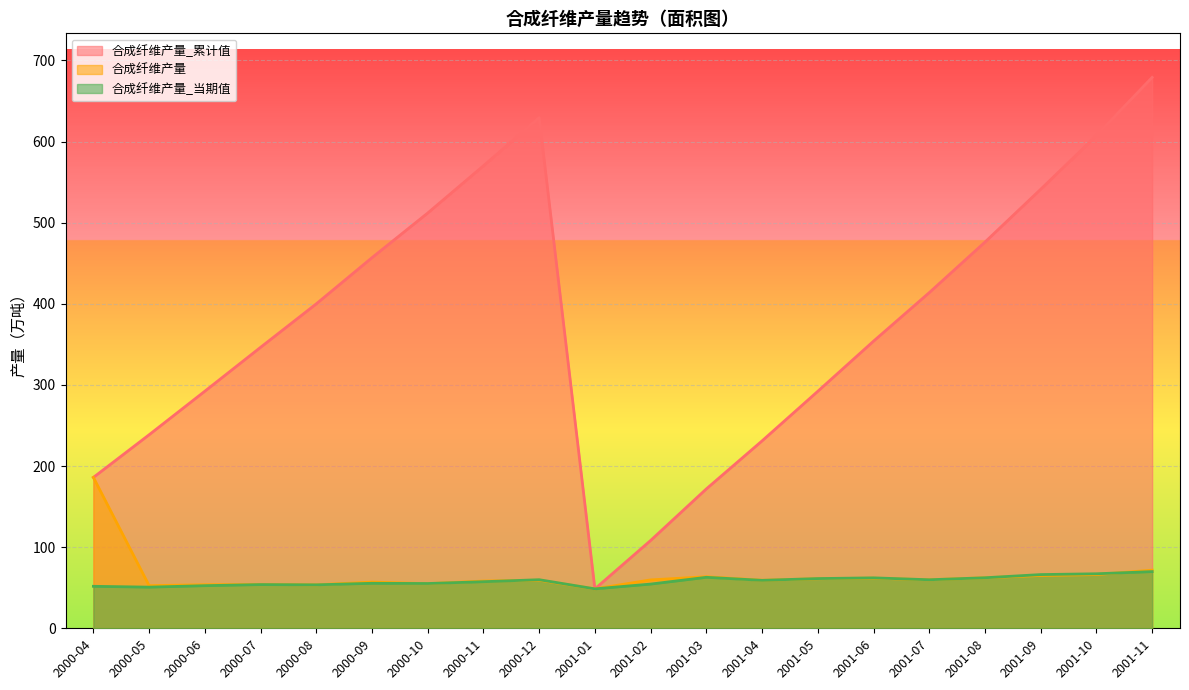

What is the difference between the maximum and minimum values in the 合成纤维产量 series?

137.4